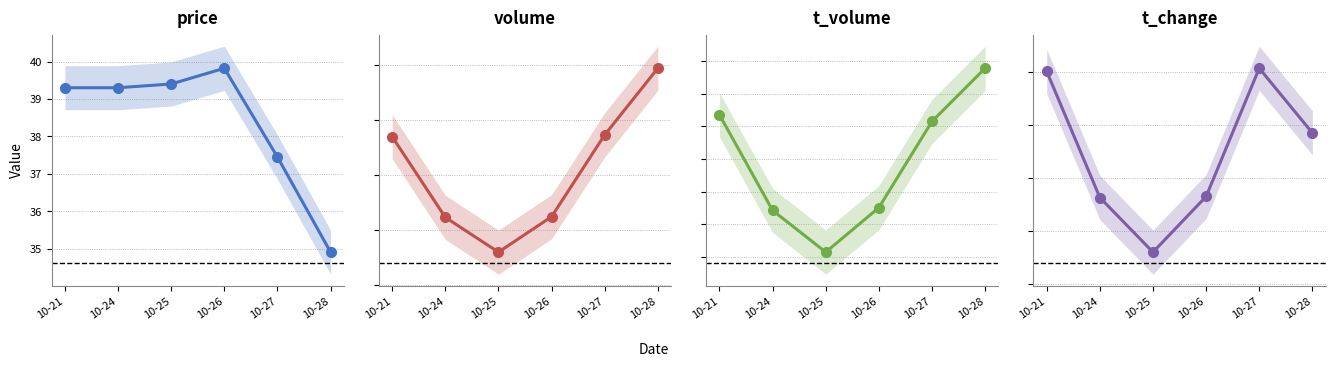

What is the sum of all t_change values?

26.8